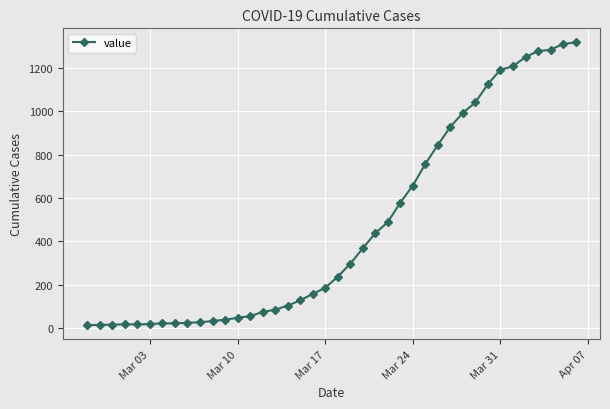

What is the difference between the maximum and minimum values?

1304